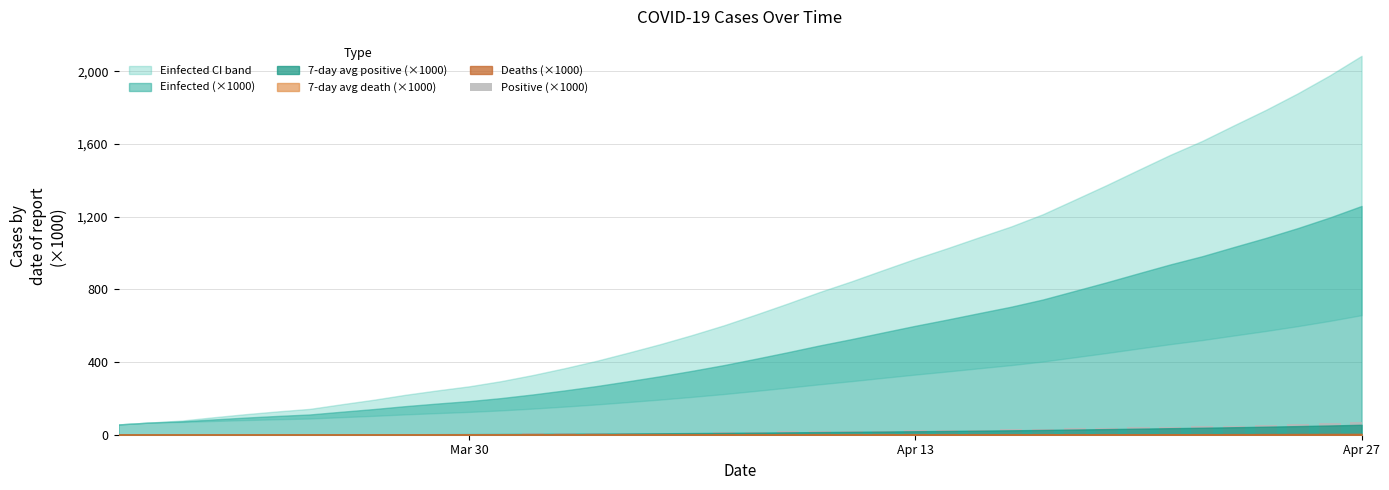

What is the sum of all values?

844.0